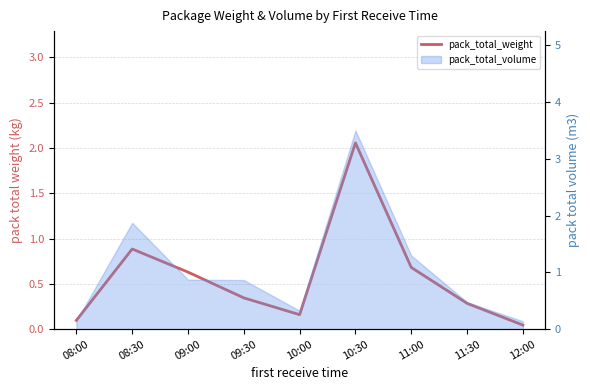

What is the value of the 2nd point from the left?

0.9